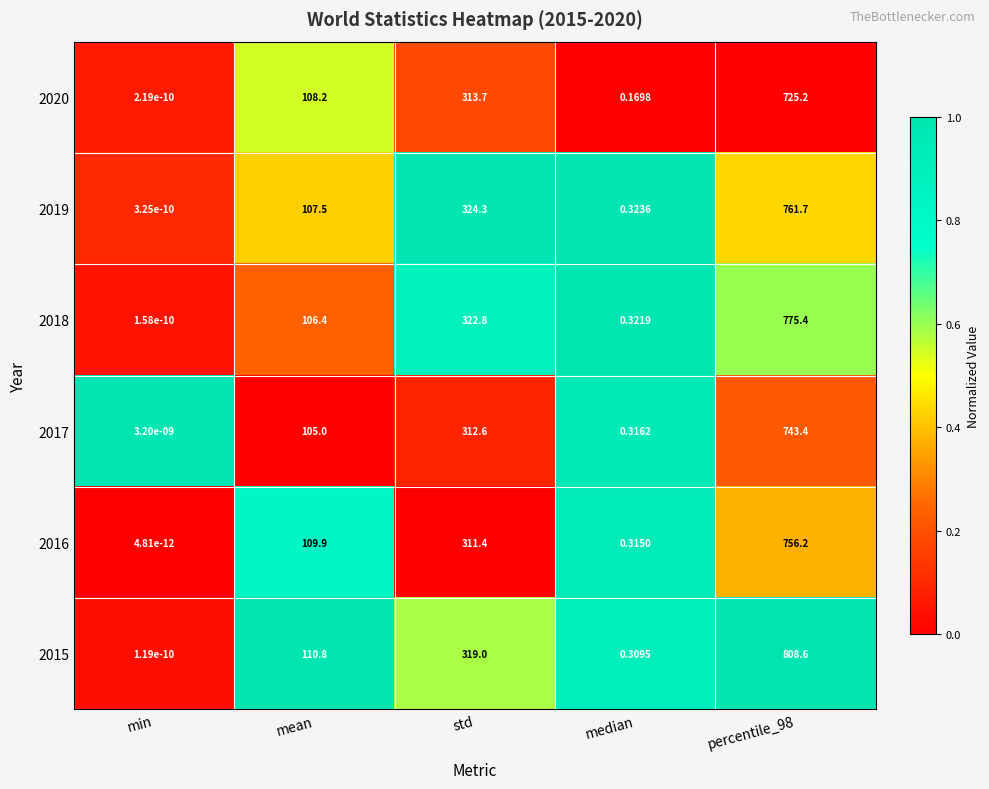

Where does the 2019 series first go above 107?

mean